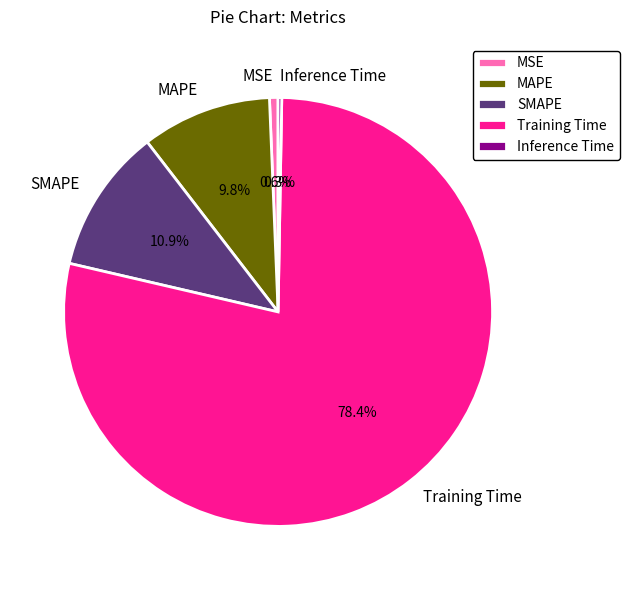

What is the majority slice?

Training Time